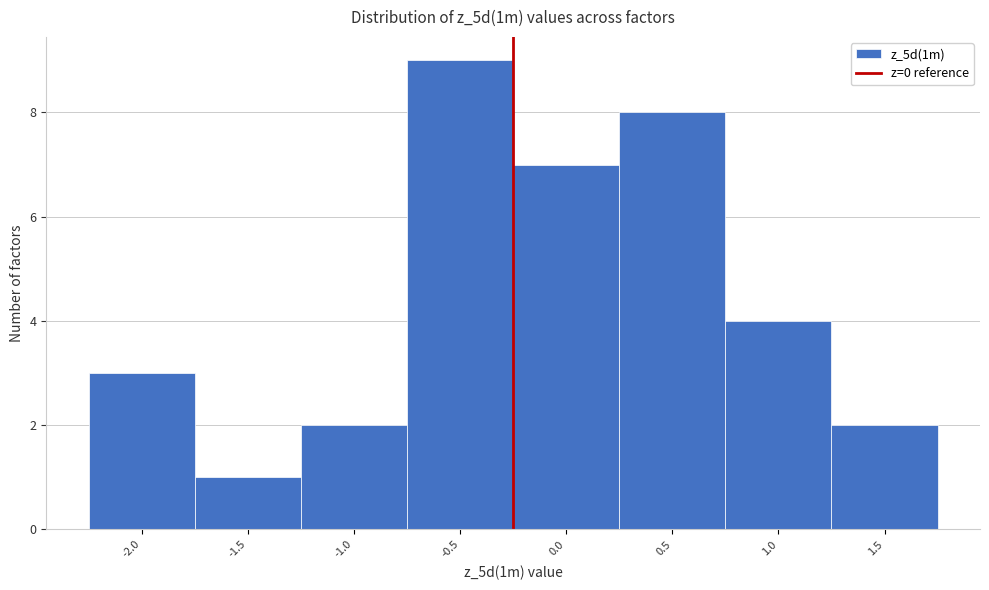

Reading left to right, transcribe all the data shown in this chart.

-2.0=3	-1.5=1	-1.0=2	-0.5=9	0.0=7	0.5=8	1.0=4	1.5=2